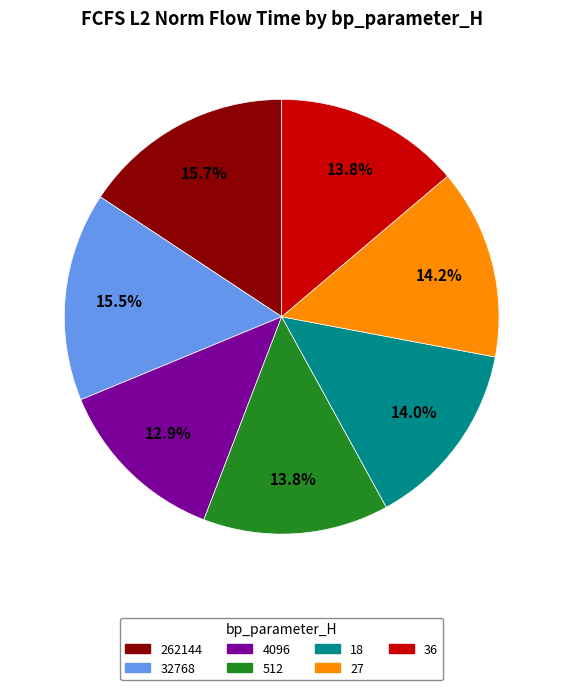

How many segments does this pie chart have?

7